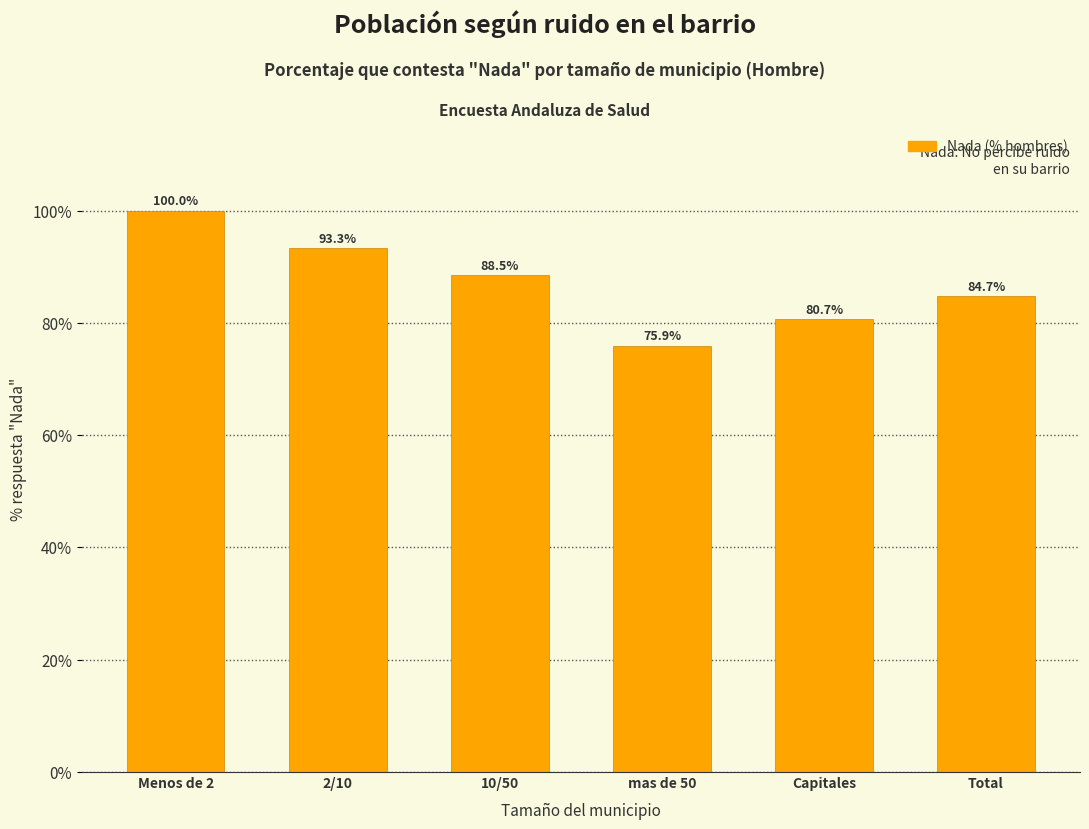

Reading right to left, extract all data points from this chart.

84.7	80.7	75.9	88.5	93.3	100.0